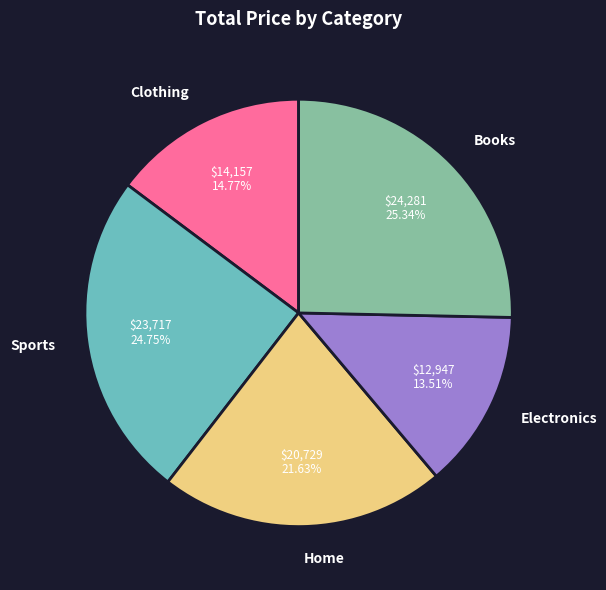

Which slice is the smallest?

Electronics